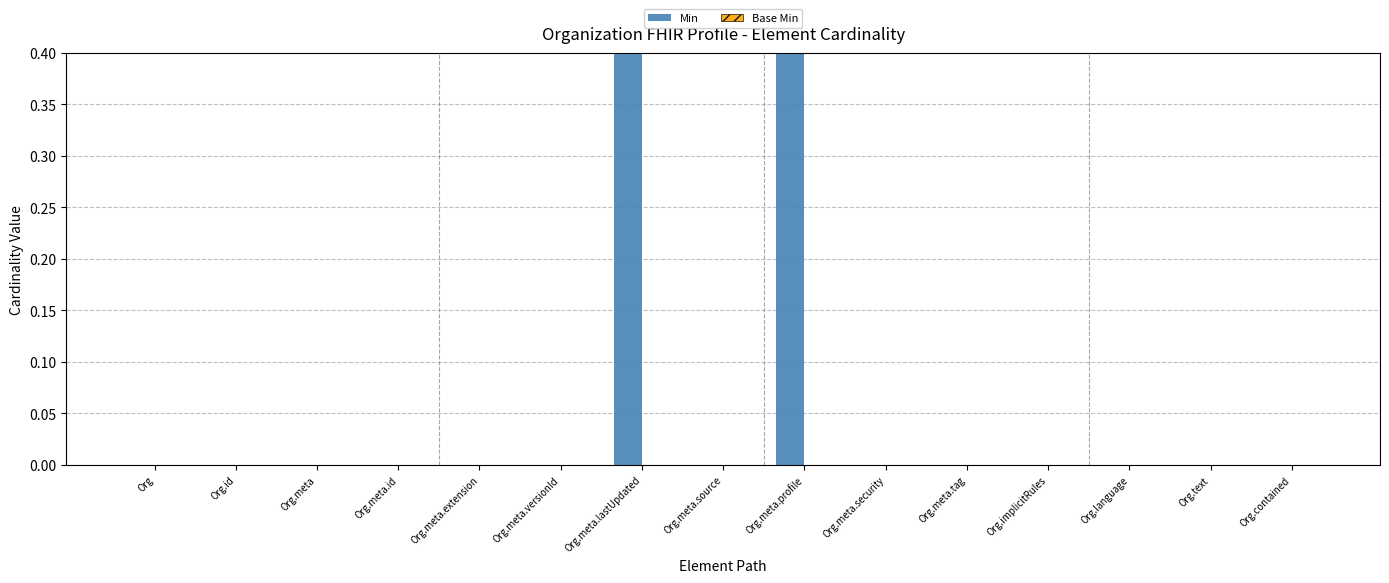

Is it true that Base Min equals 0 at Org.text?

True